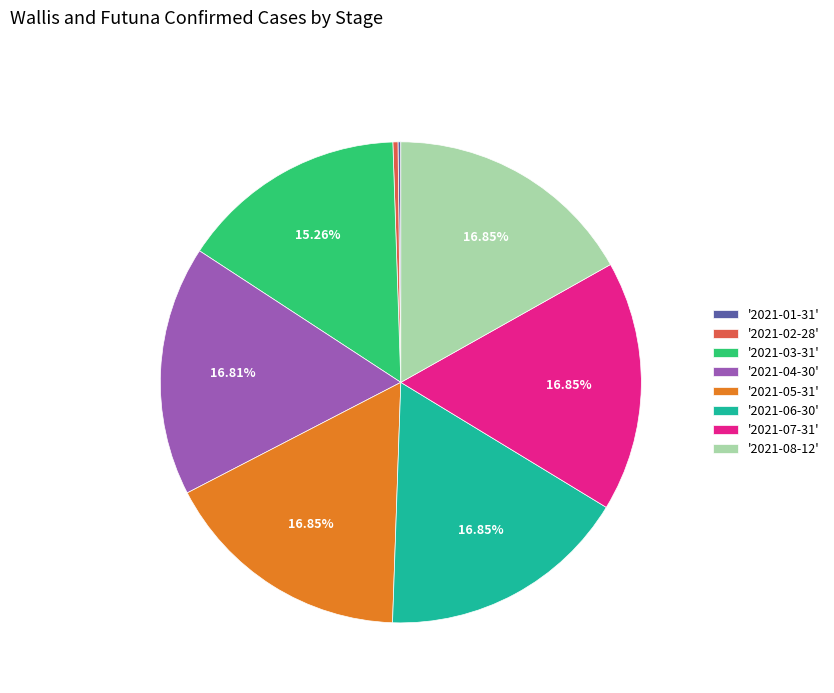

Is there any slice that represents more than half of the pie?

No